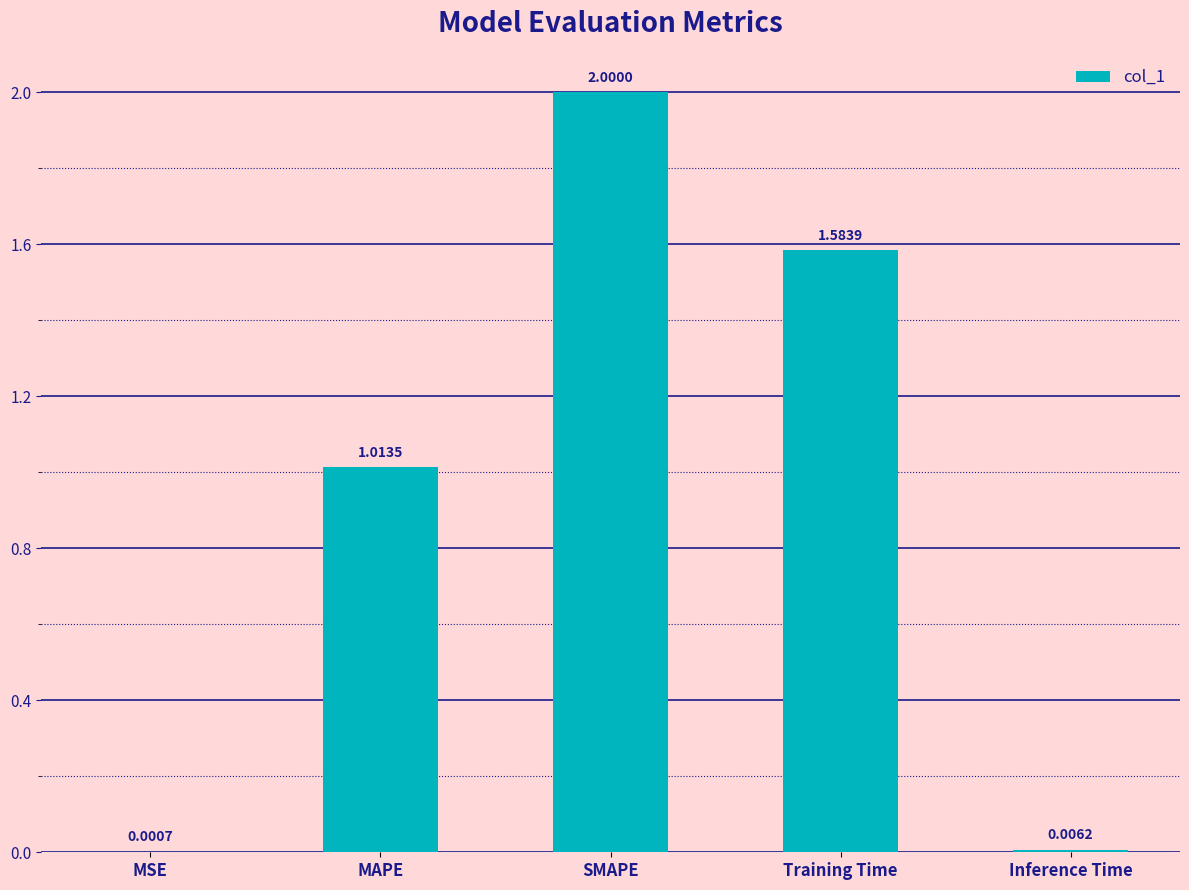

What is the maximum value shown in the chart?

2.0